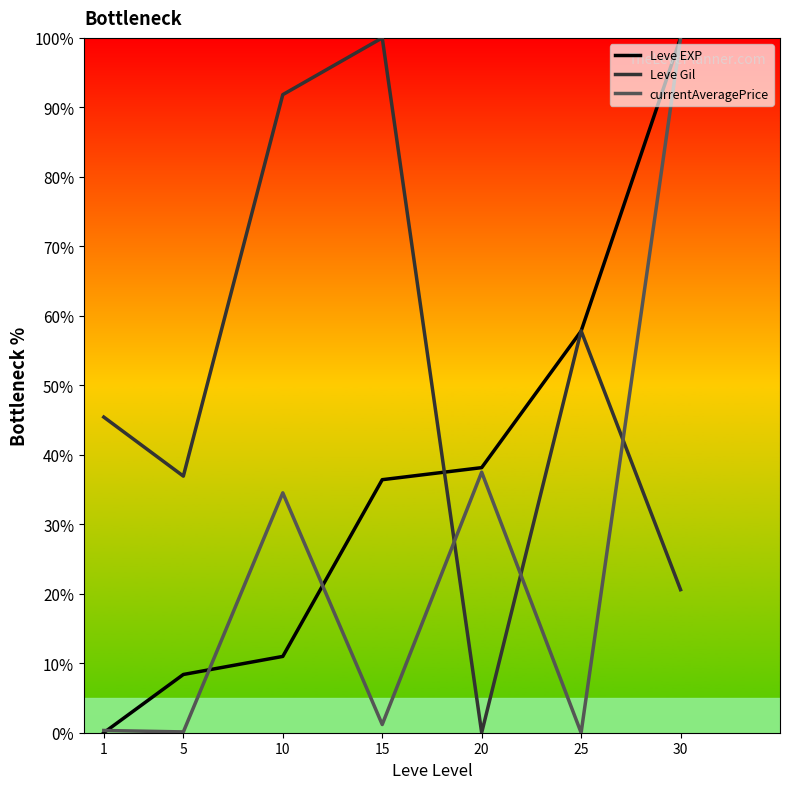

Count the number of data series in this chart.

3